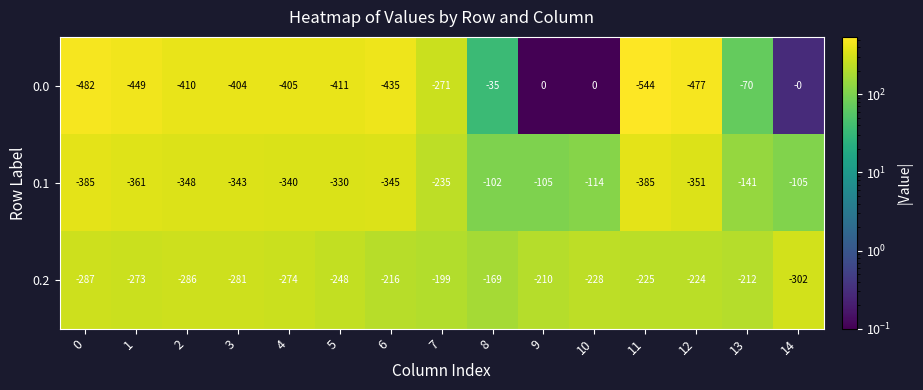

What is the sum of all 0.1 values?

-3990